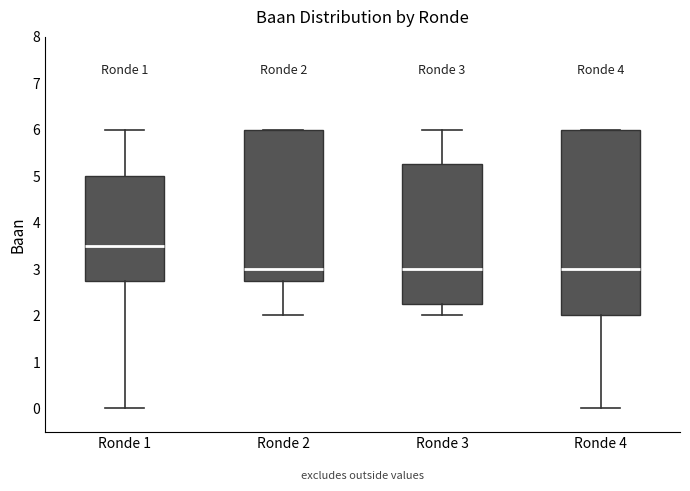

Which box has the highest median line?

Ronde 1